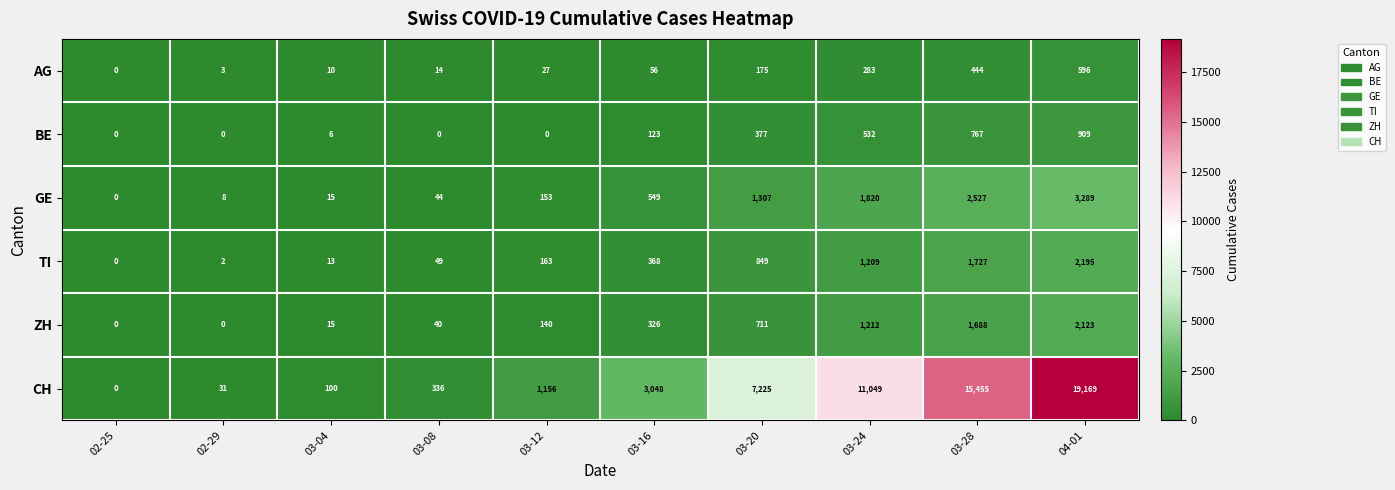

How many series are shown in this chart?

6